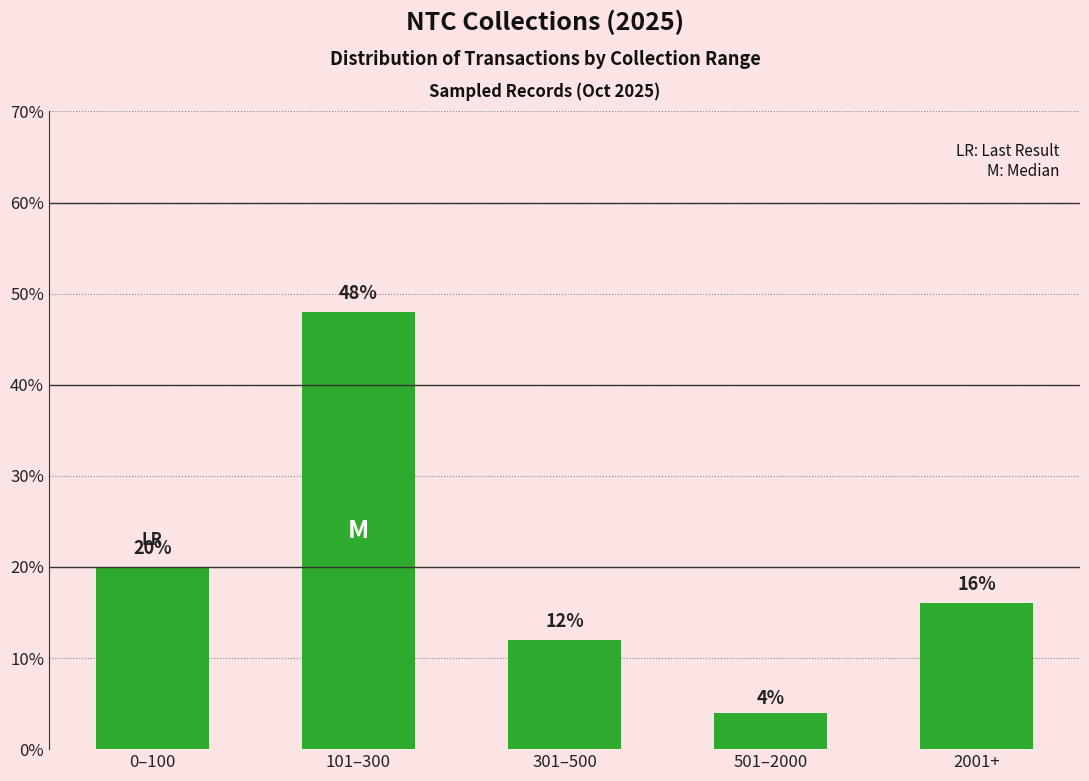

What position from the right is 2001+?

1